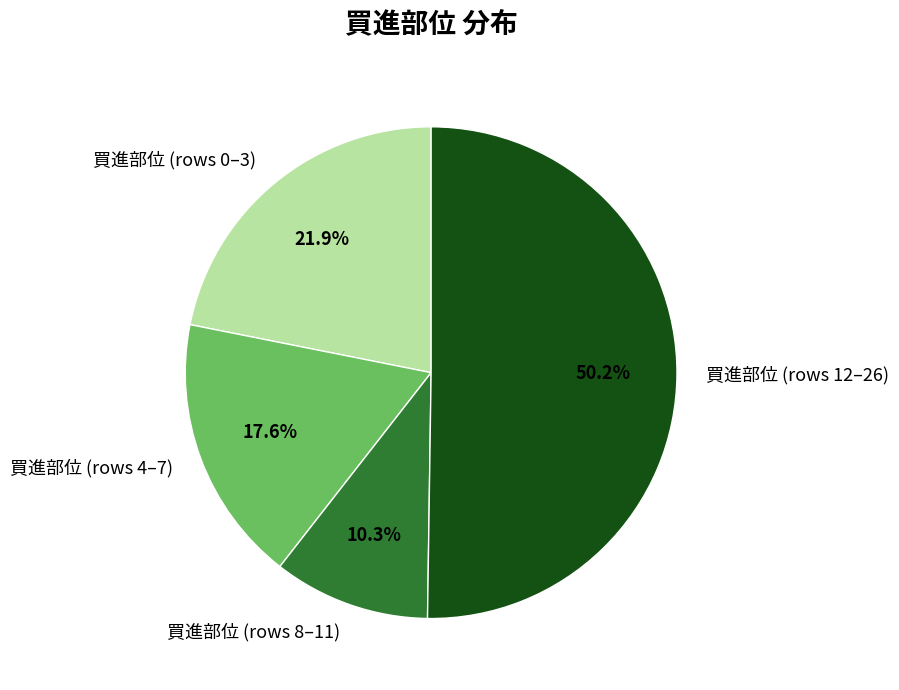

How many segments does this pie chart have?

4